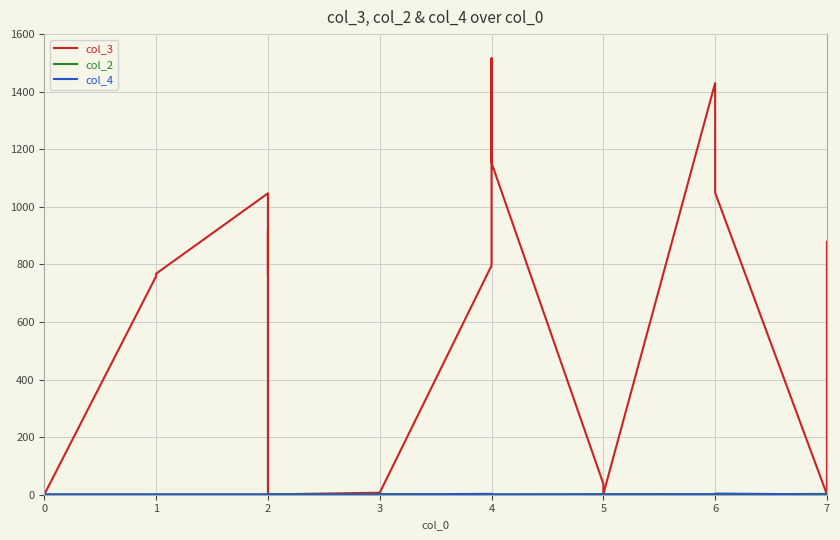

Which series ends up on top after the final intersection of col_3 and col_2?

col_3